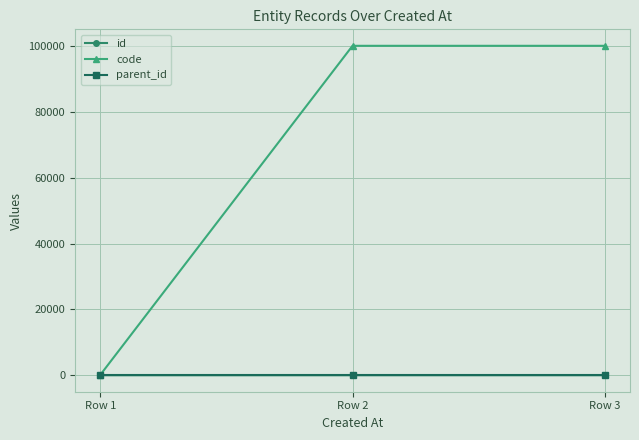

Is the value of parent_id at Row 1 greater than the value of code at Row 2?

No